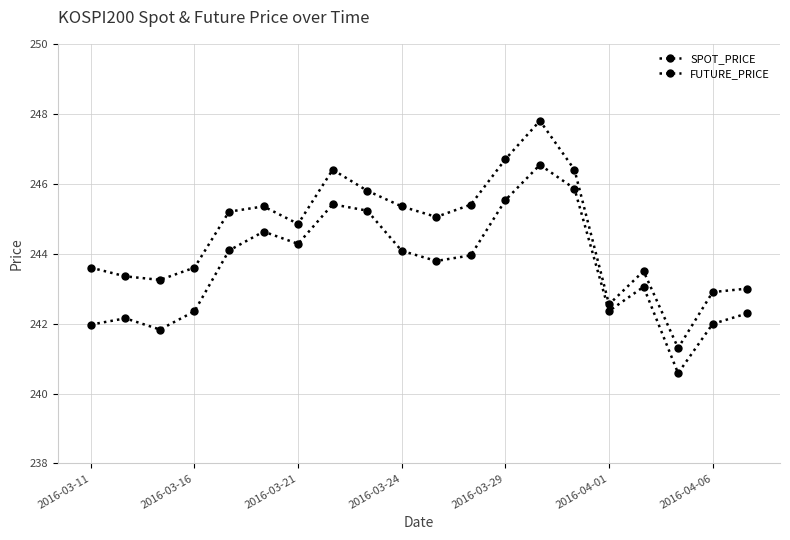

Is this an area chart (filled region under the line)?

No